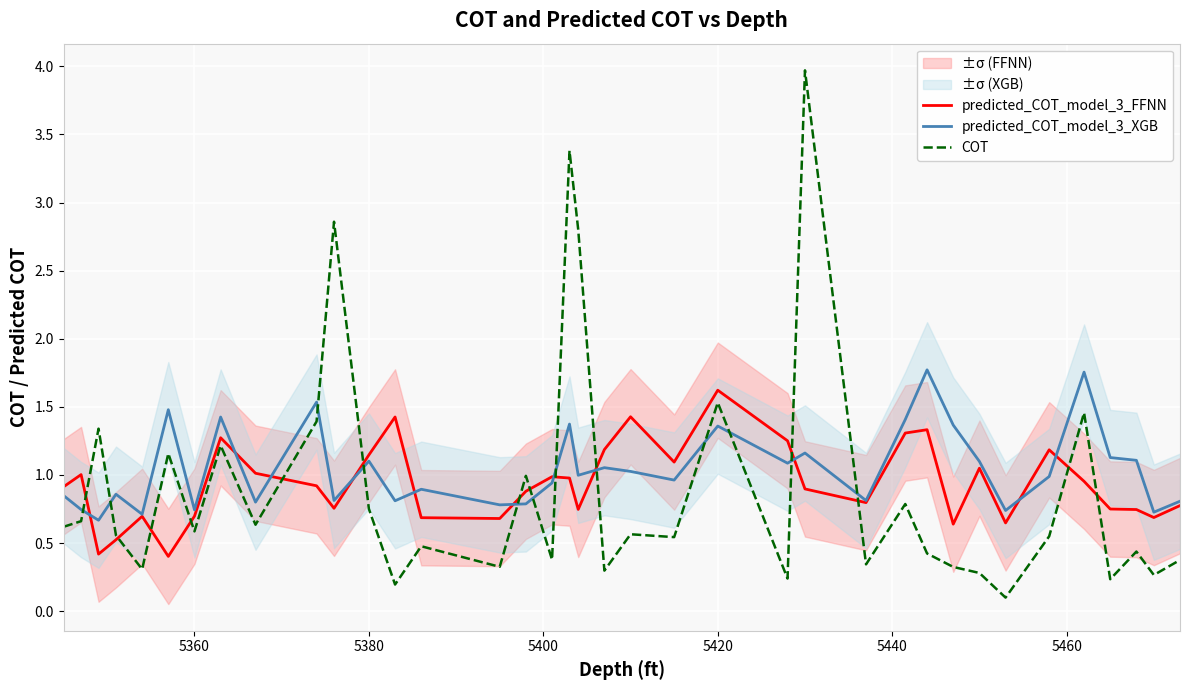

What is the value of the predicted_COT_model_3_XGB point at the 27th from the left?

1.4